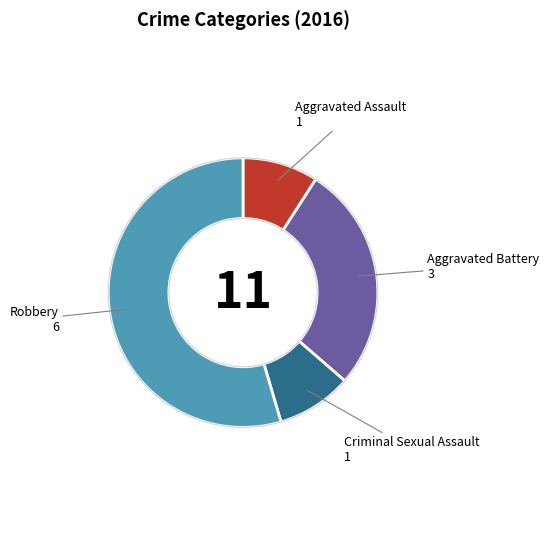

Count the number of slices in the pie.

4